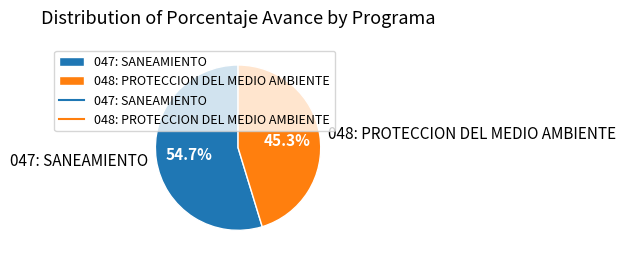

What is the ratio of the value at 047: SANEAMIENTO to the value at 048: PROTECCION DEL MEDIO AMBIENTE?

1.2